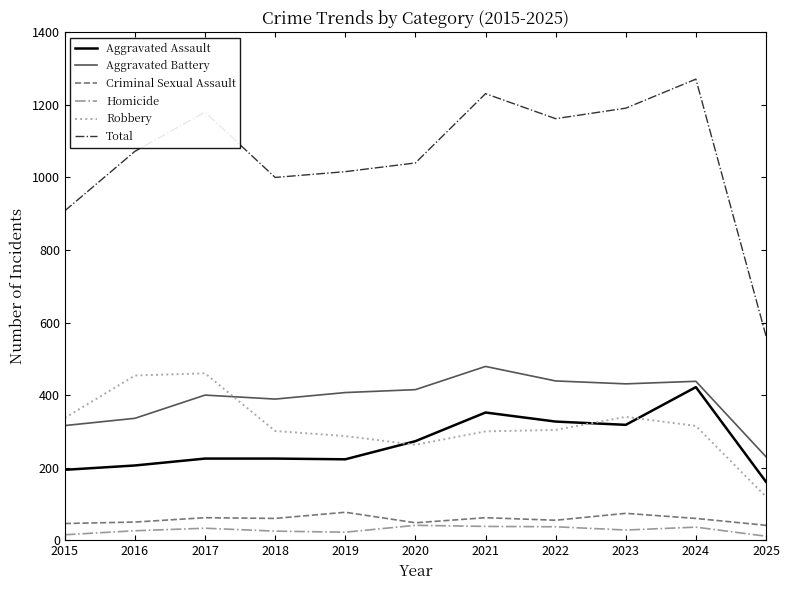

Is this an area chart (filled region under the line)?

No